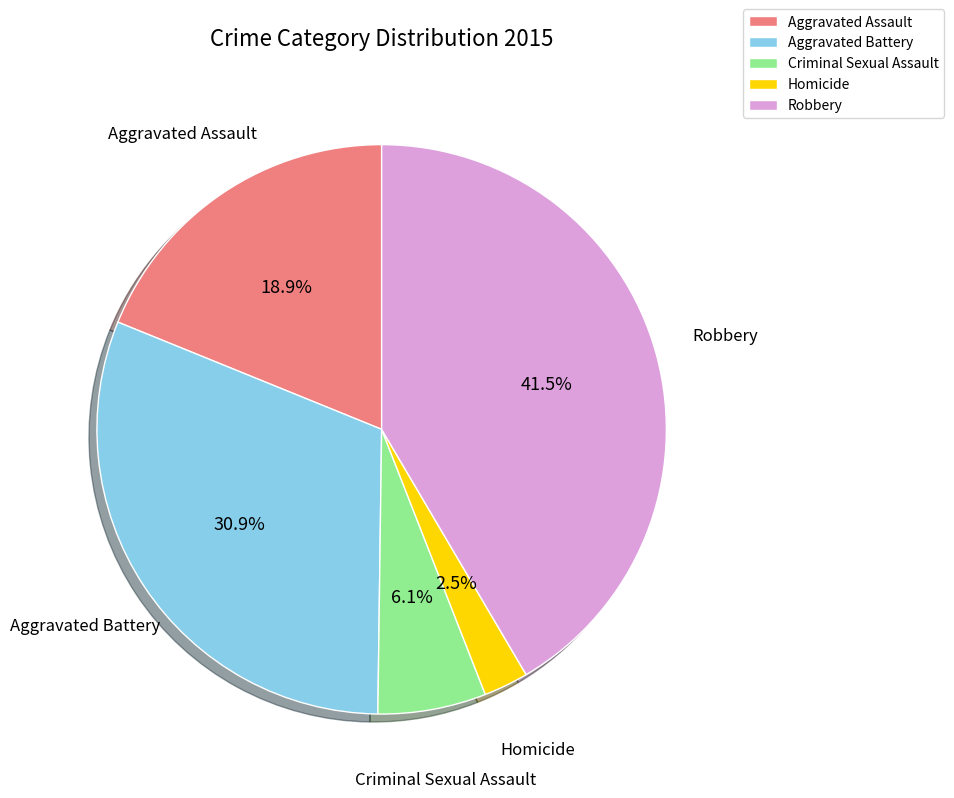

Rank the categories by value from highest to lowest.

Robbery, Aggravated Battery, Aggravated Assault, Criminal Sexual Assault, Homicide